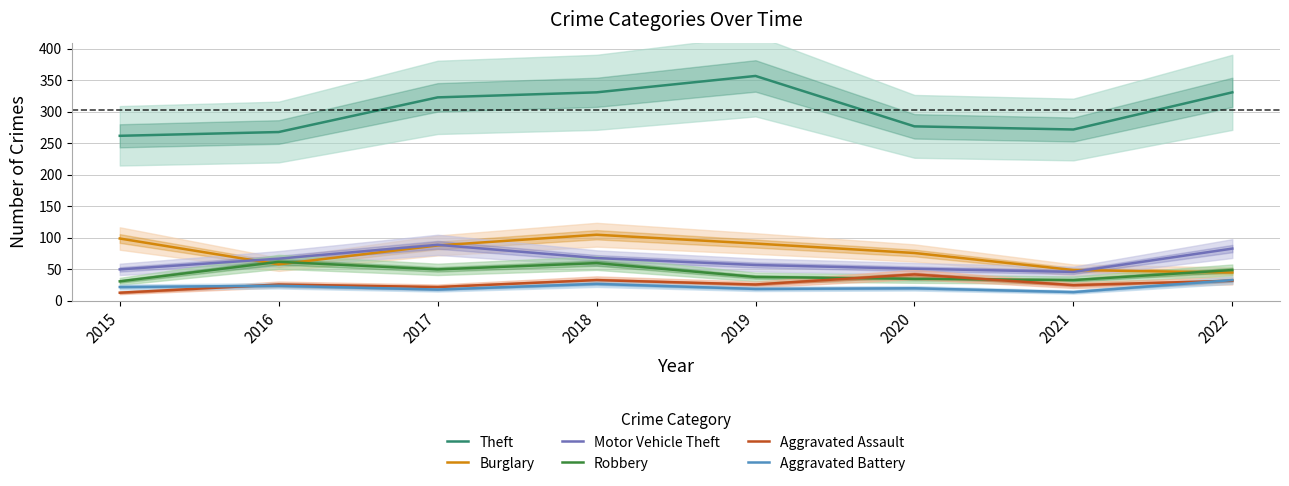

At which label does Burglary reach its minimum?

2022